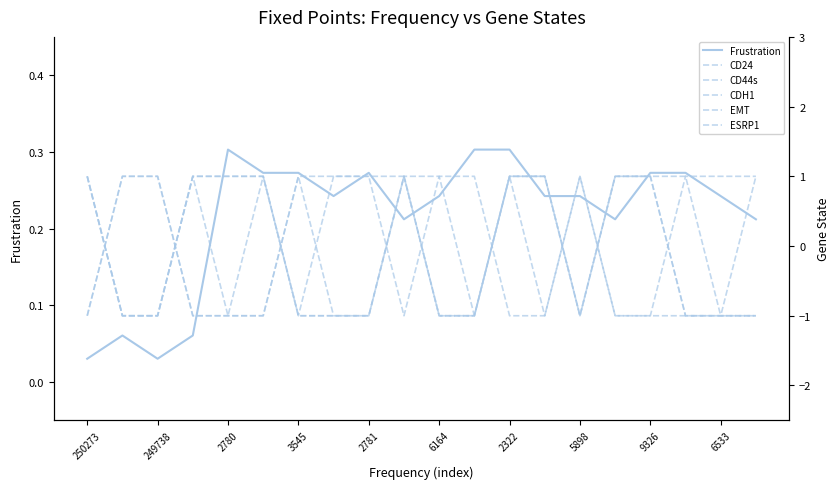

Is it true that Frustration equals 0.1 at 5898?

False